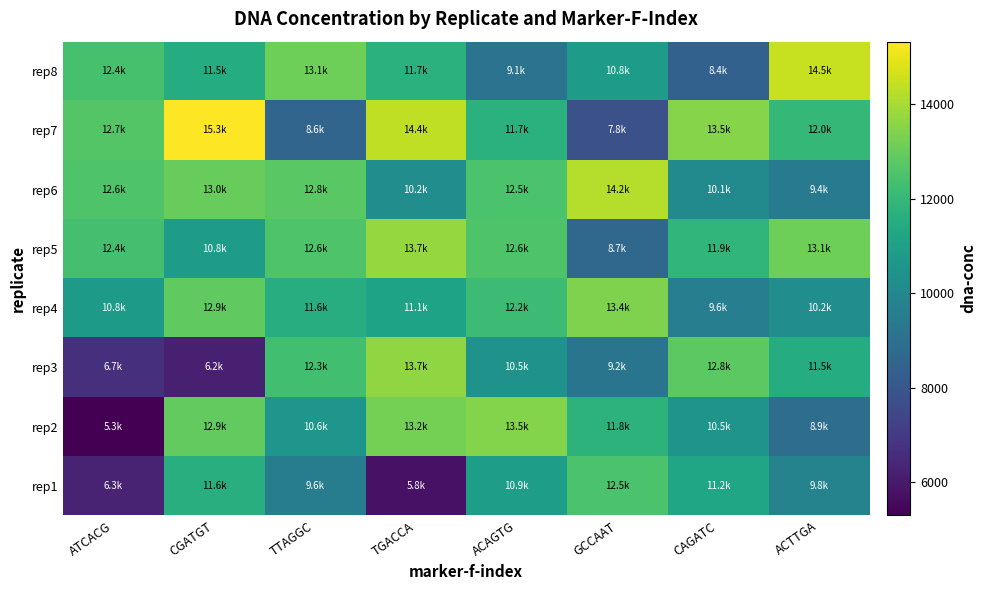

Reading left to right, extract all data points from this chart.

rep1: ATCACG=6283.3	CGATGT=11630.1	TTAGGC=9556.7	TGACCA=5808.1	ACAGTG=10904.4	GCCAAT=12500.0	CAGATC=11200.0	ACTTGA=9800.0
rep2: ATCACG=5301.8	CGATGT=12916.7	TTAGGC=10579.8	TGACCA=13239.3	ACAGTG=13469.5	GCCAAT=11800.0	CAGATC=10500.0	ACTTGA=8900.0
rep3: ATCACG=6683.3	CGATGT=6180.9	TTAGGC=12301.5	TGACCA=13672.2	ACAGTG=10451.4	GCCAAT=9200.0	CAGATC=12800.0	ACTTGA=11500.0
rep4: ATCACG=10767.2	CGATGT=12878.1	TTAGGC=11559.1	TGACCA=11106.6	ACAGTG=12190.5	GCCAAT=13400.0	CAGATC=9600.0	ACTTGA=10200.0
rep5: ATCACG=12353.1	CGATGT=10798.8	TTAGGC=12587.8	TGACCA=13729.3	ACAGTG=12556.2	GCCAAT=8700.0	CAGATC=11900.0	ACTTGA=13100.0
rep6: ATCACG=12551.8	CGATGT=12983.0	TTAGGC=12783.8	TGACCA=10225.8	ACAGTG=12492.0	GCCAAT=14200.0	CAGATC=10100.0	ACTTGA=9400.0
rep7: ATCACG=12659.4	CGATGT=15330.1	TTAGGC=8585.5	TGACCA=14386.1	ACAGTG=11690.1	GCCAAT=7800.0	CAGATC=13500.0	ACTTGA=12000.0
rep8: ATCACG=12422.4	CGATGT=11516.5	TTAGGC=13098.5	TGACCA=11701.7	ACAGTG=9119.3	GCCAAT=10800.0	CAGATC=8400.0	ACTTGA=14500.0